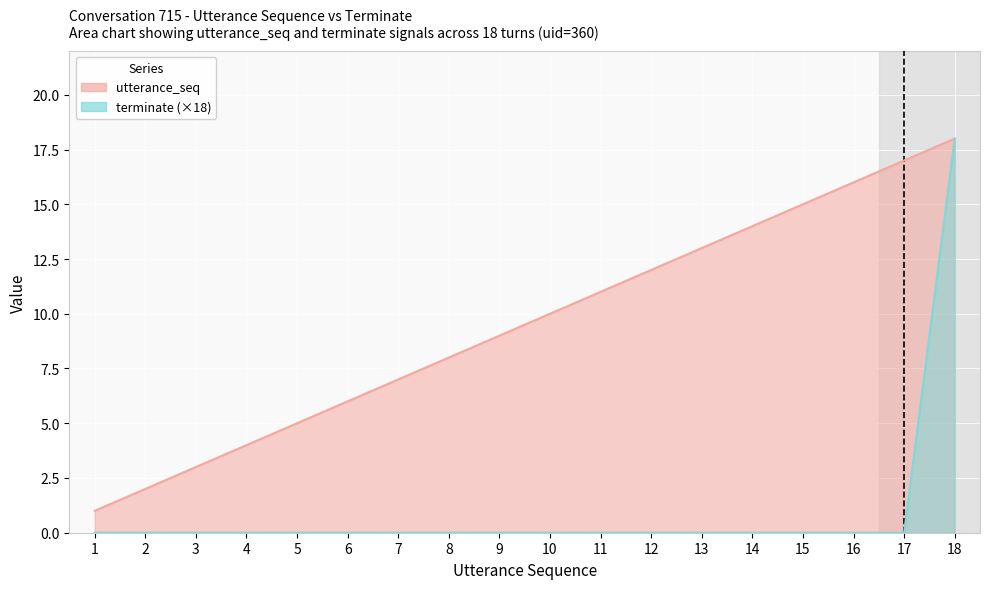

What is the sum of the utterance_seq values at 15 and 7?

22